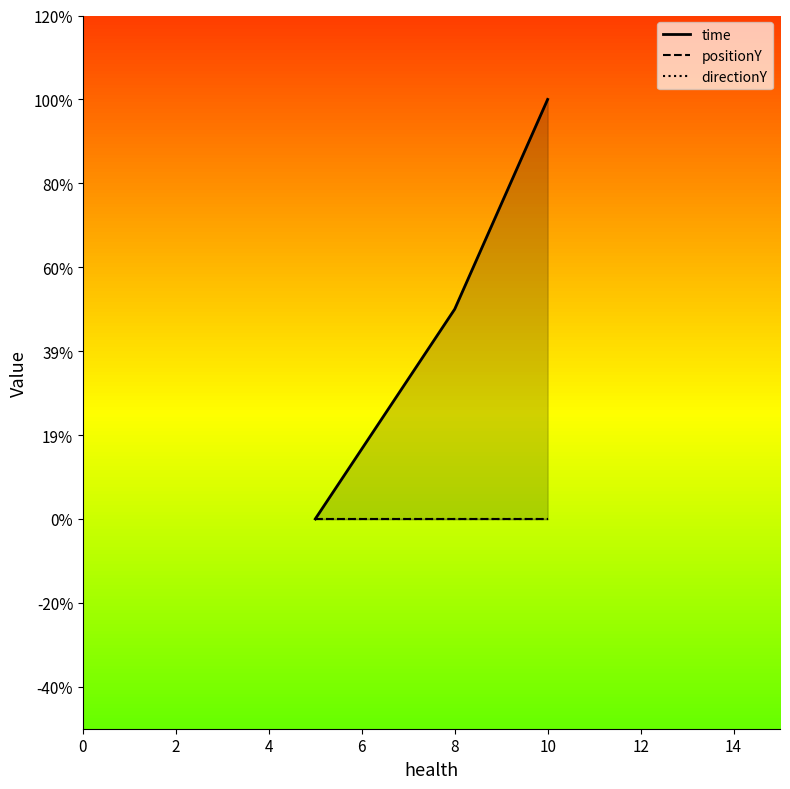

The value of directionY at 8 is 0.0. True or false?

True